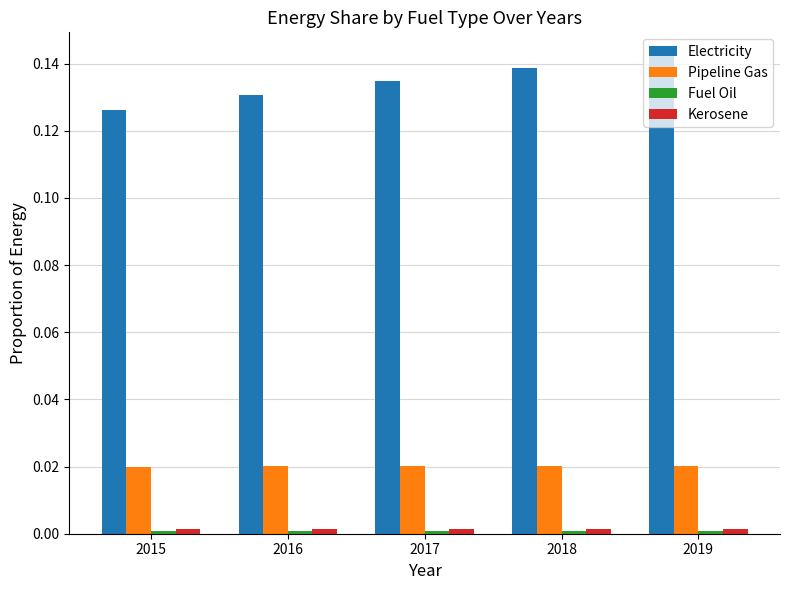

The Pipeline Gas series shows 0.0 at 2019. True or false?

True